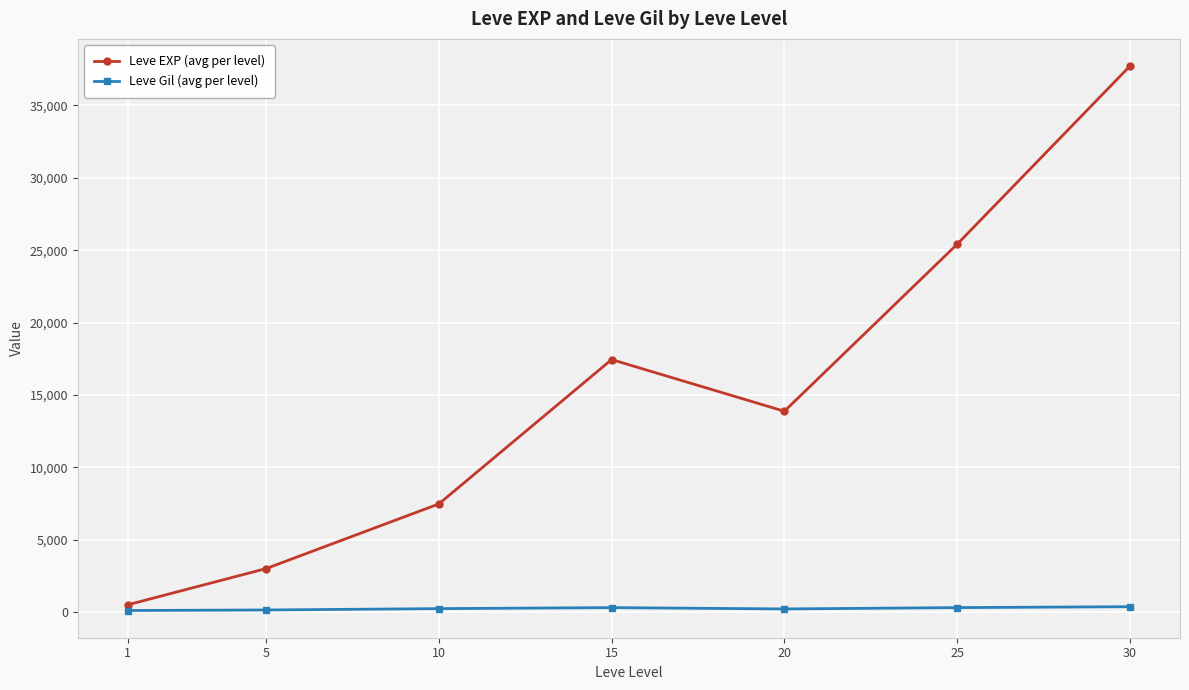

What is the total value across all series at 10?

7717.5